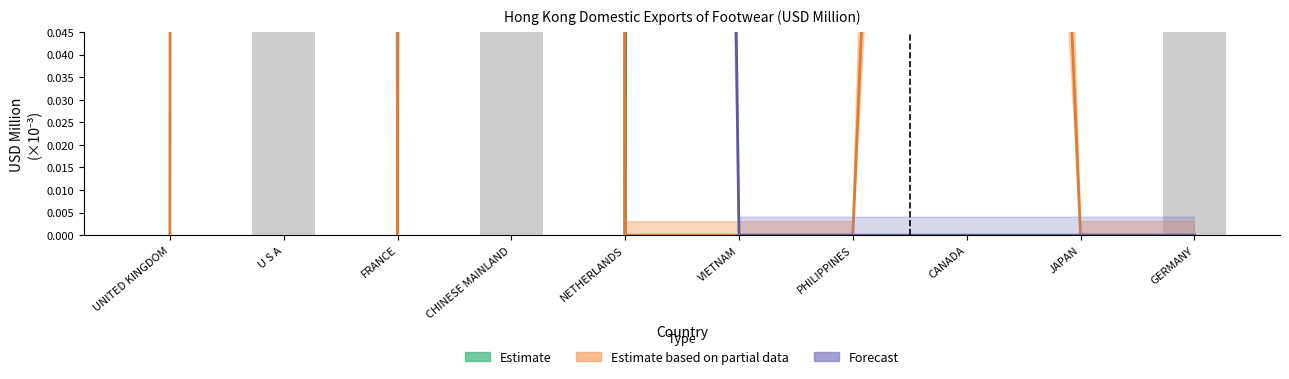

Rank the categories by value from highest to lowest.

U S A, CHINESE MAINLAND, GERMANY, UNITED KINGDOM, FRANCE, NETHERLANDS, VIETNAM, PHILIPPINES, CANADA, JAPAN